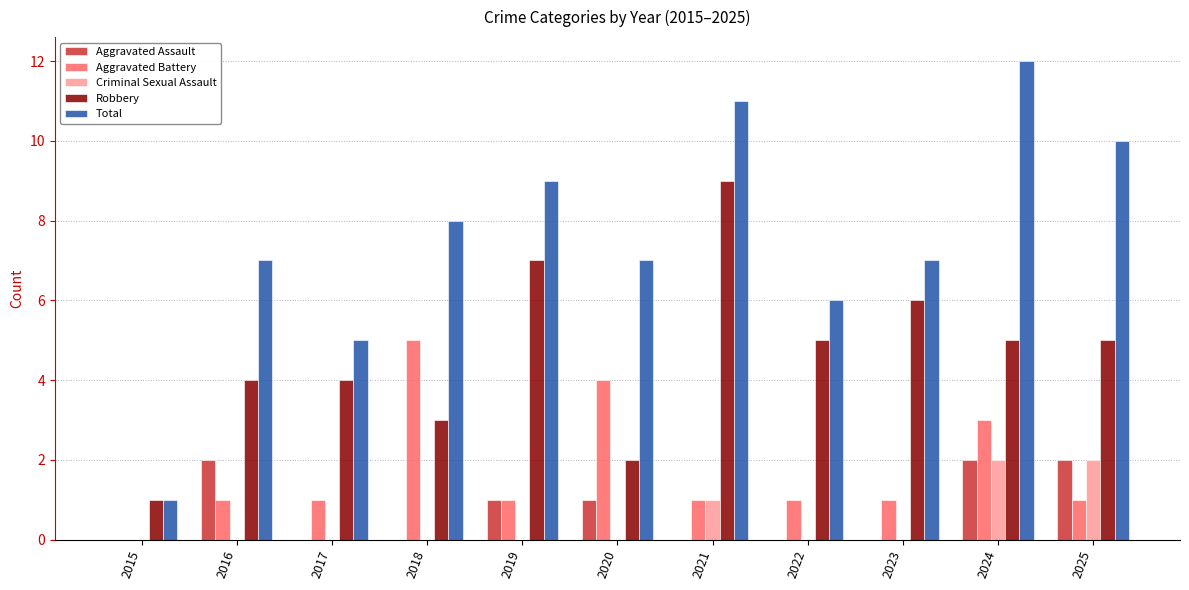

How many Aggravated Assault values are between 0 and 2?

11